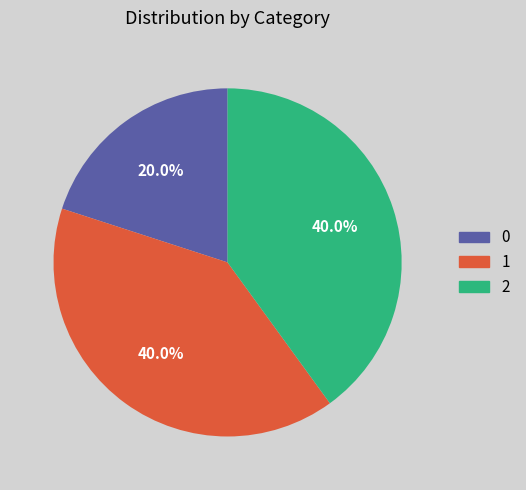

How many slices are in this pie chart?

3